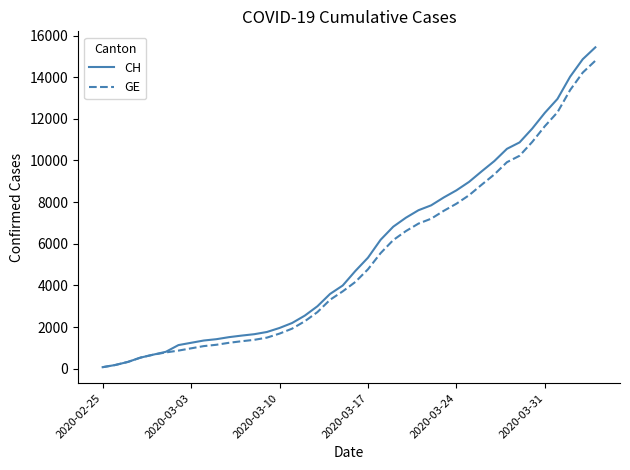

Which series has the largest range (max minus min)?

CH